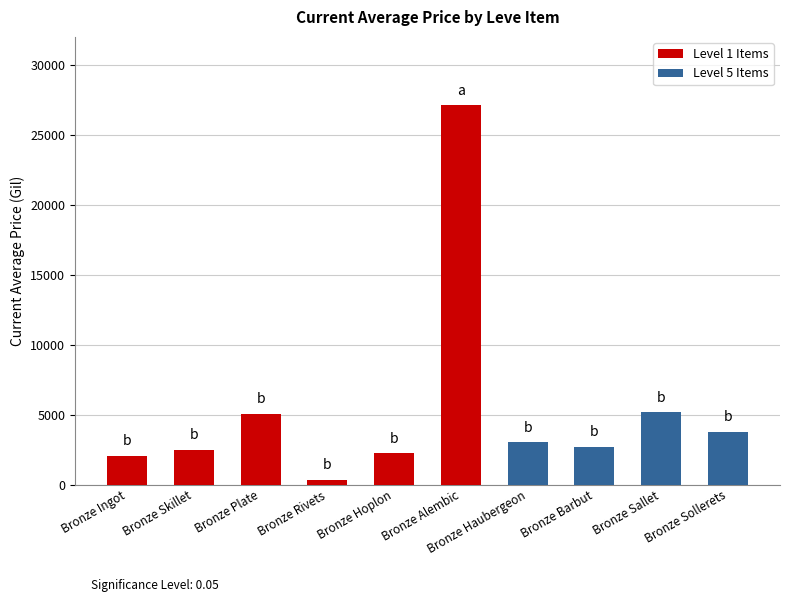

At which label is Level 1 Items closest to 13562?

Bronze Plate